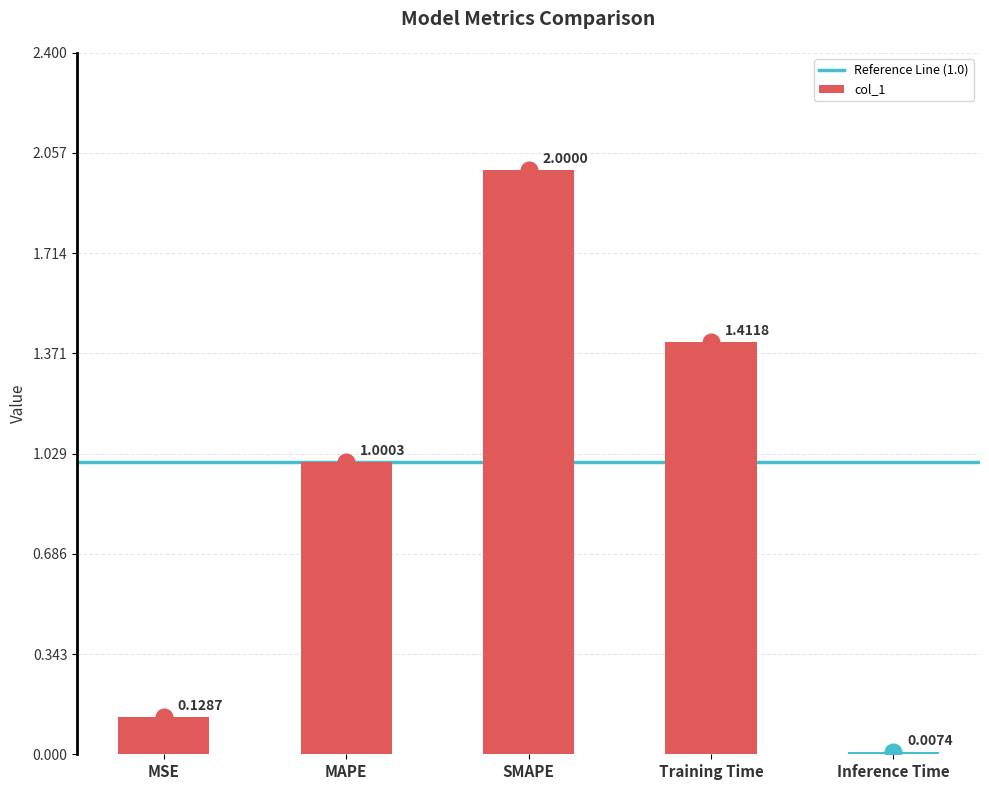

Rank the categories by value from highest to lowest.

SMAPE, Training Time, MAPE, MSE, Inference Time